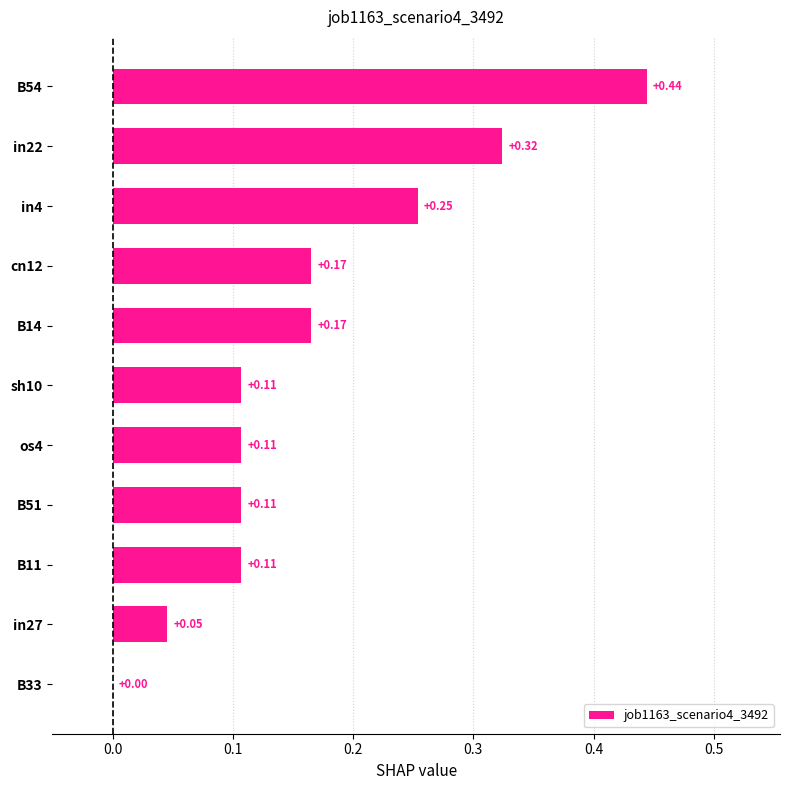

What is the sum of all values?

1.8